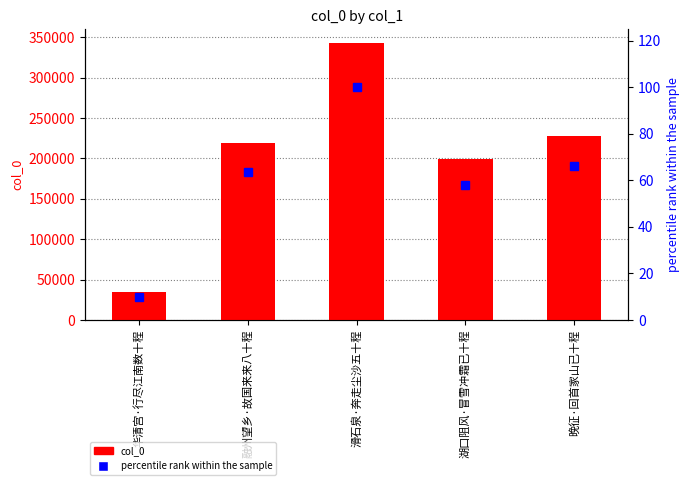

What is the minimum value for percentile rank within the sample?

10.0